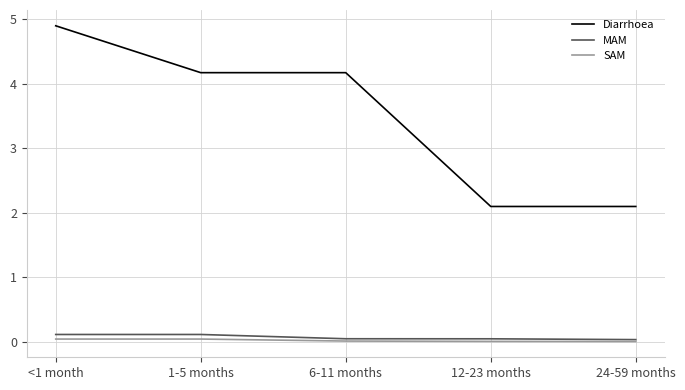

Is it true that MAM equals 0.0 at 24-59 months?

True